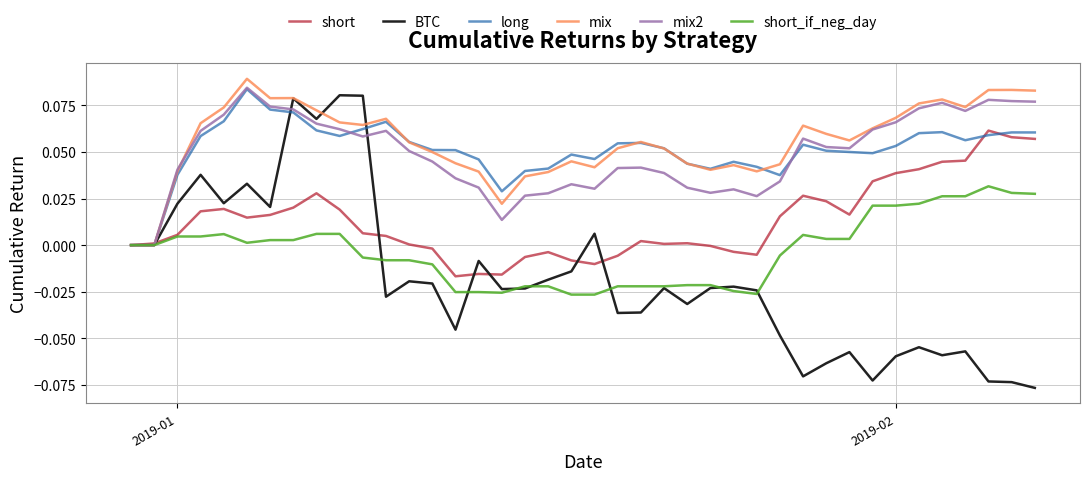

Which series has the largest range (max minus min)?

BTC